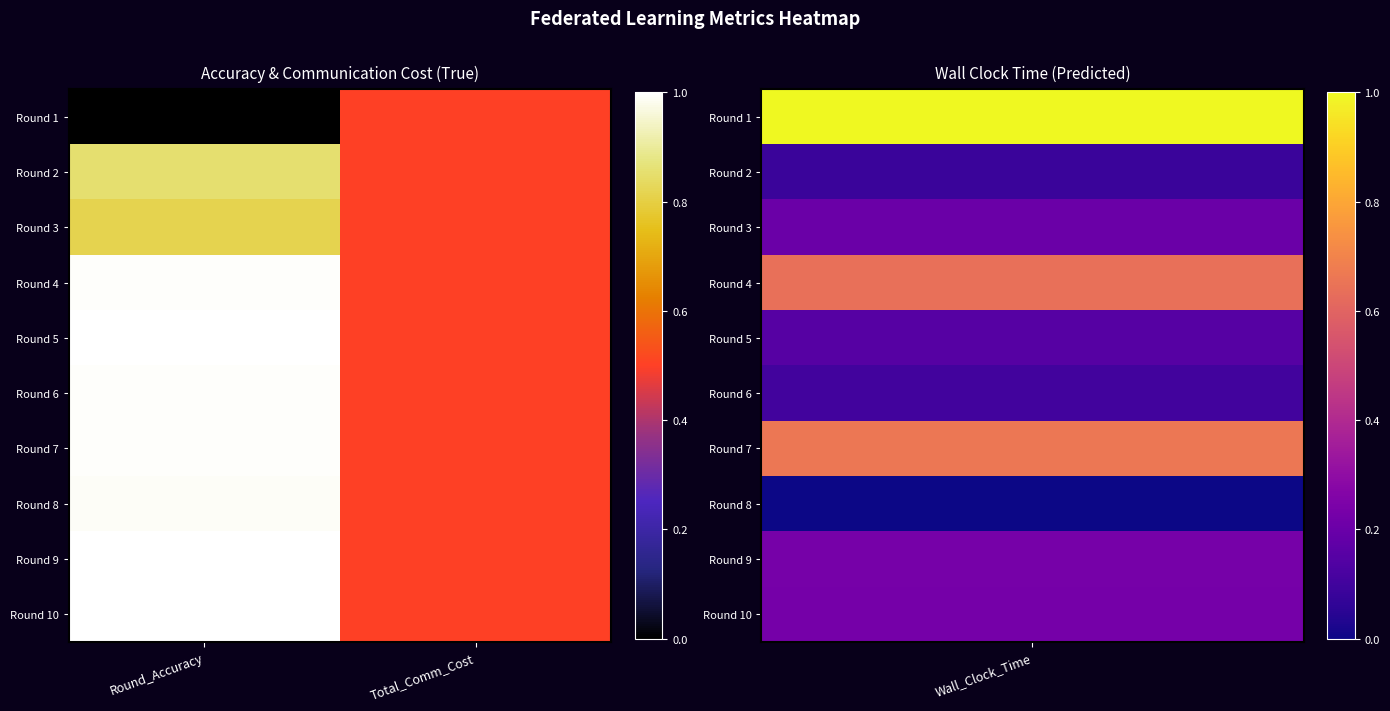

What is the total value across all series at Total_Comm_Cost?

5.0